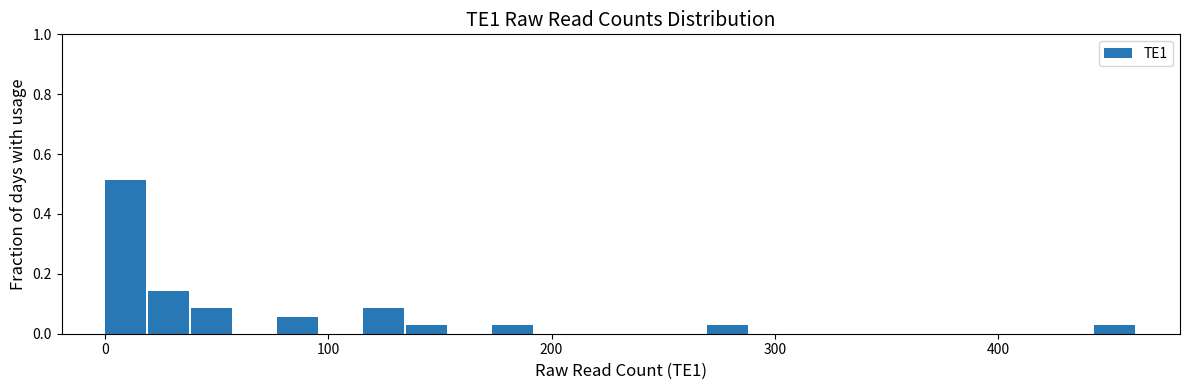

Around what value on the x-axis is the tallest bar? Give the approximate position of its centre, as read against the axis.

10